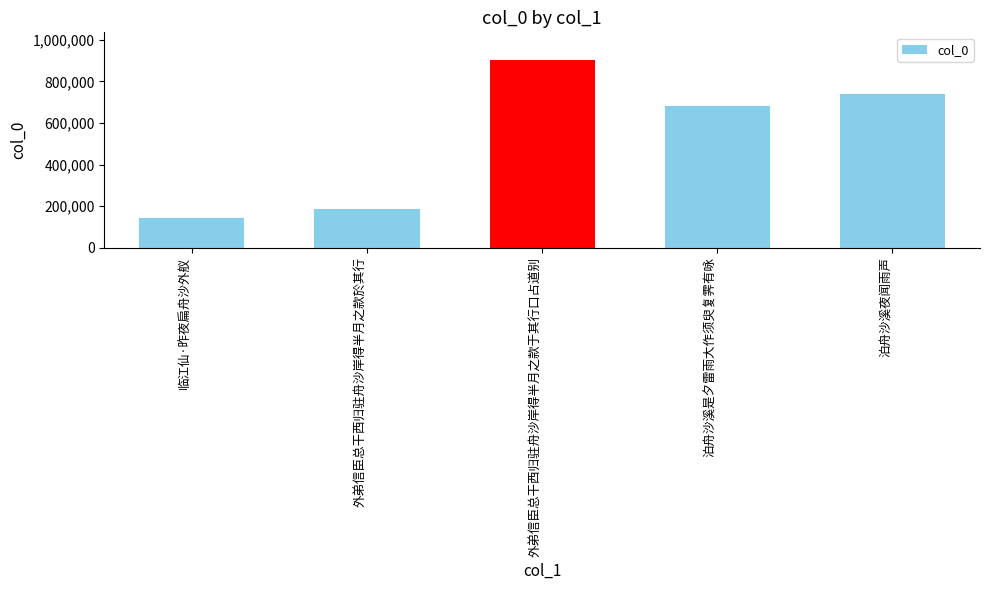

Is it true that the value at 泊舟沙溪是夕雷雨大作须臾复霁有咏 is 1029879?

False